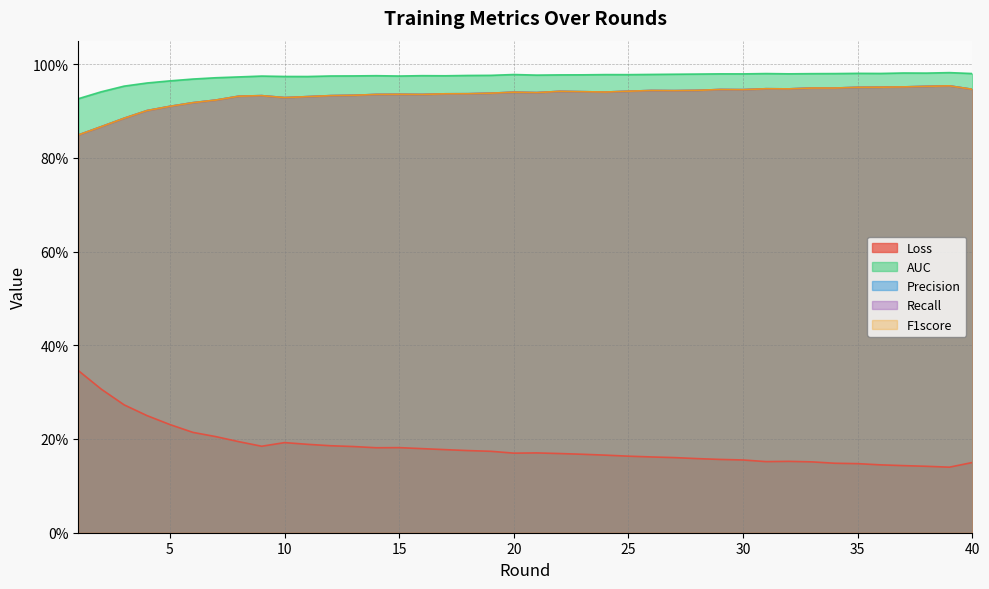

How many lines are shown in the chart?

5